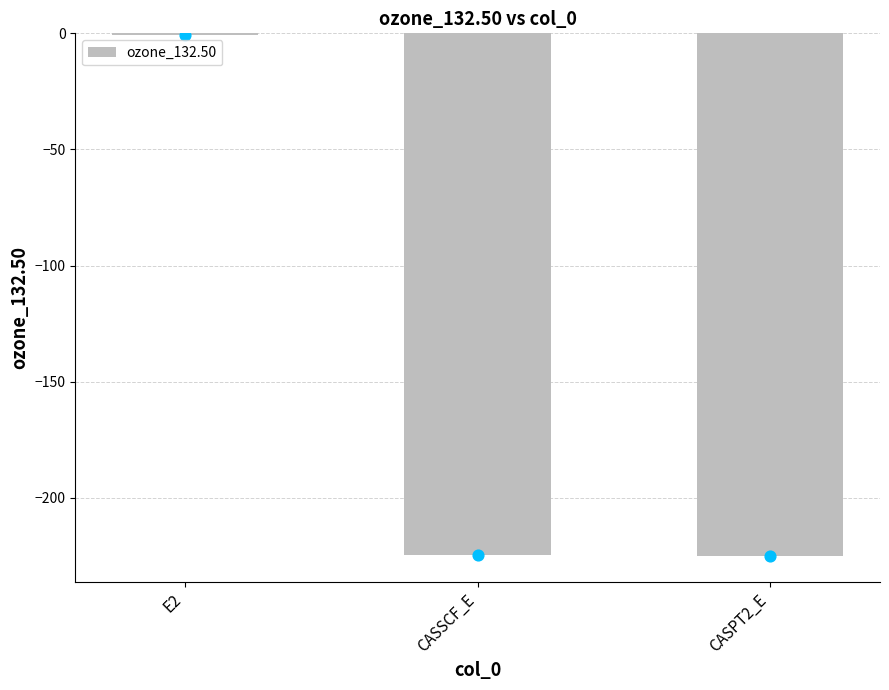

Between CASSCF_E and CASPT2_E, which is larger?

CASSCF_E